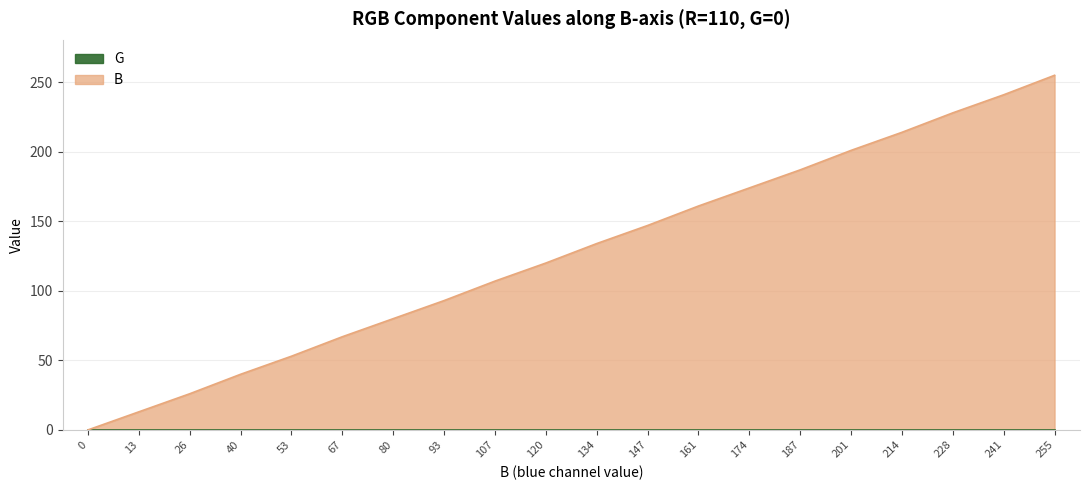

How many data points are above 134?

9